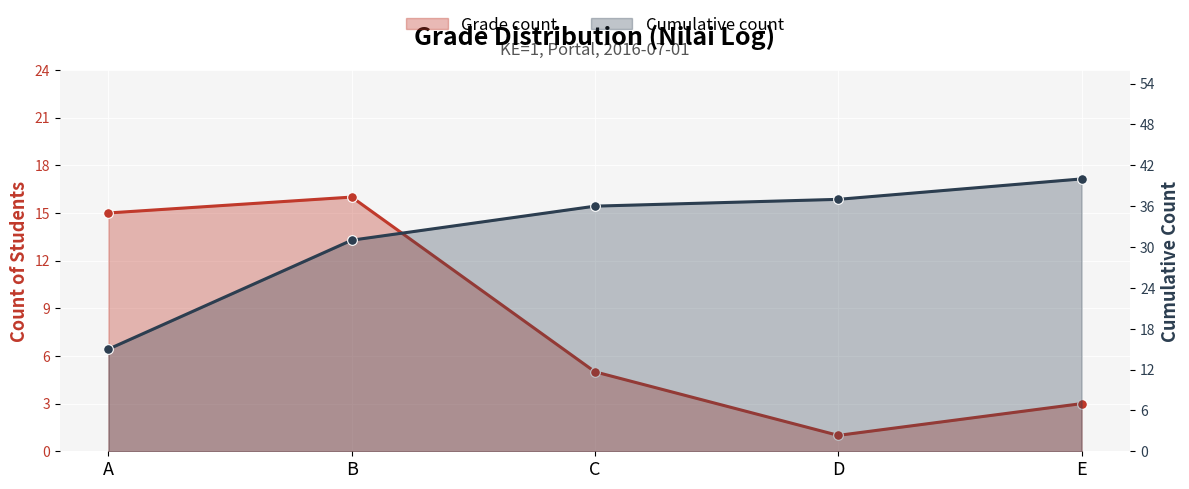

Reading right to left, extract all data points from this chart.

Grade count: E=3	D=1	C=5	B=16	A=15
Cumulative count: E=40	D=37	C=36	B=31	A=15